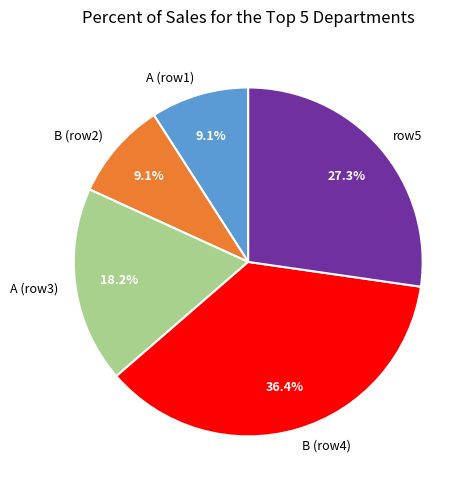

How many slices are in this pie chart?

5